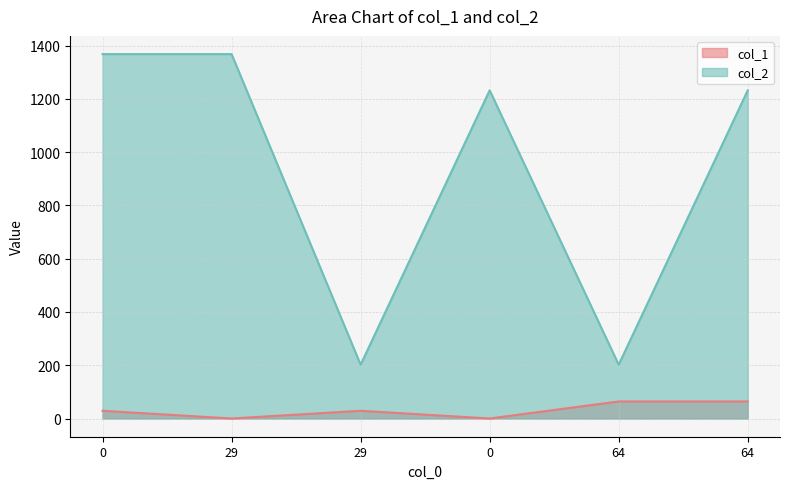

How many series are shown in this chart?

2